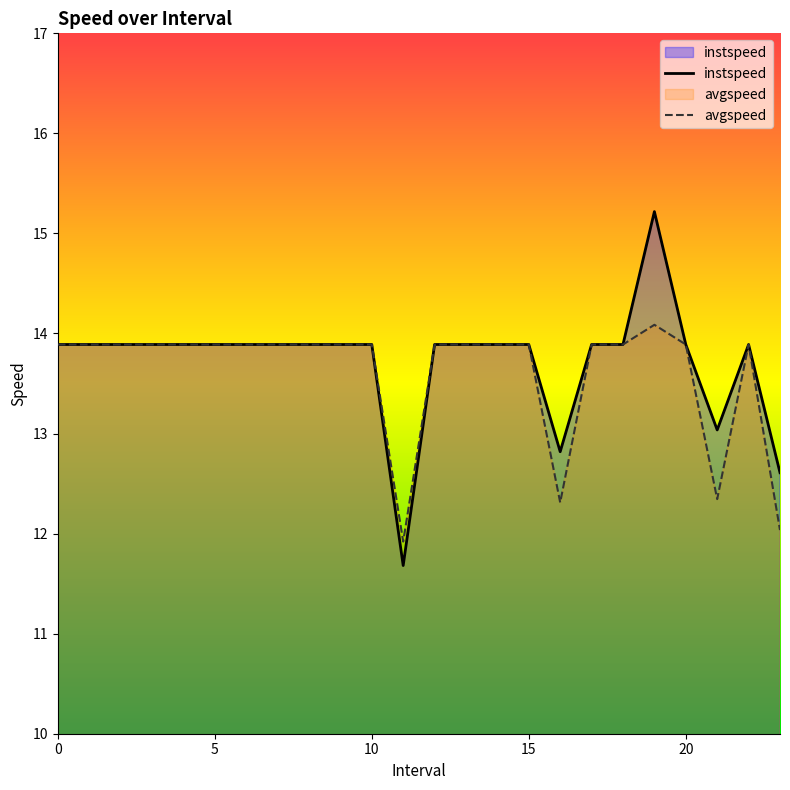

Which has a higher value, 9 or 0?

9